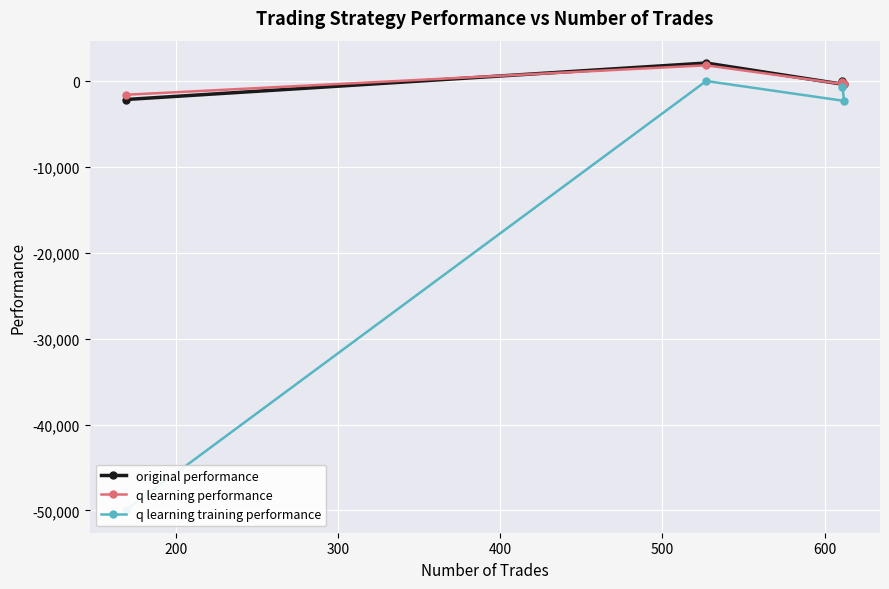

How many negative values does the q learning performance series have?

3